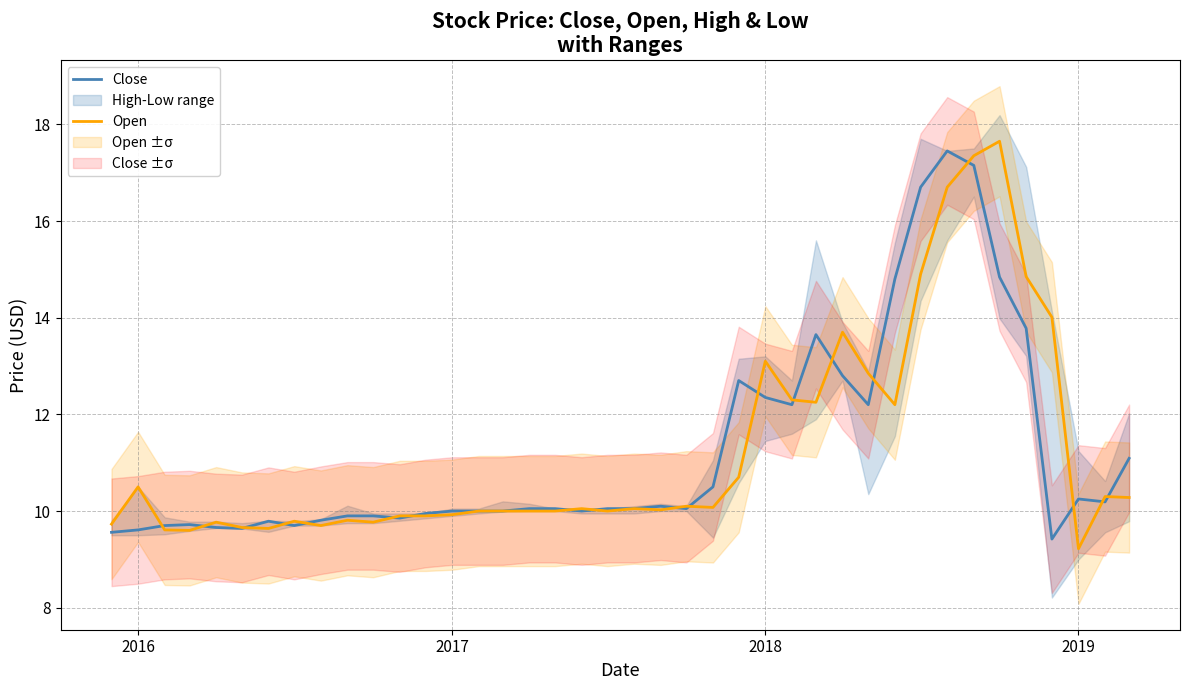

At how many categories does at least one series exceed 17?

3